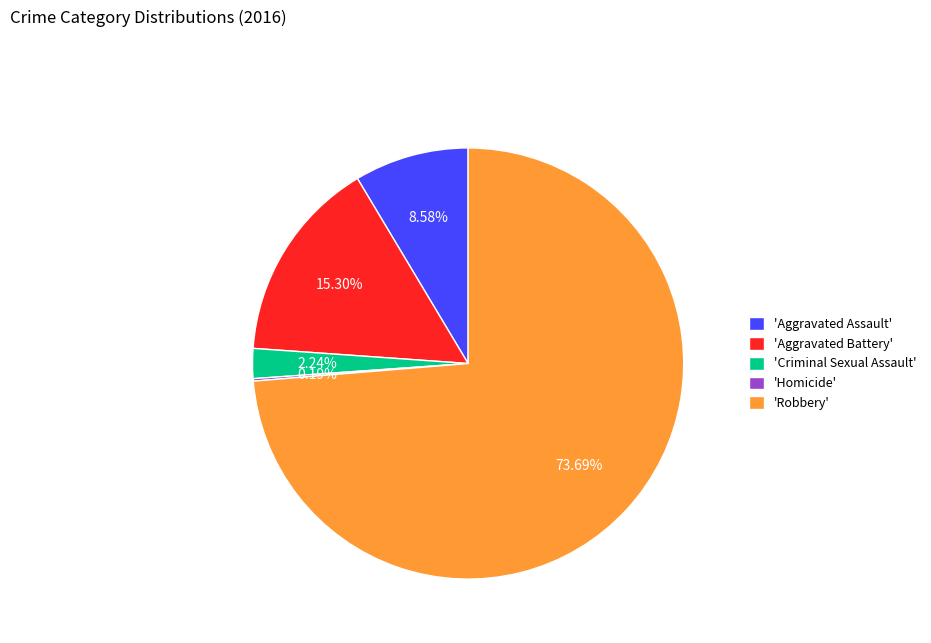

To the nearest percent, what is the average slice percentage?

20%